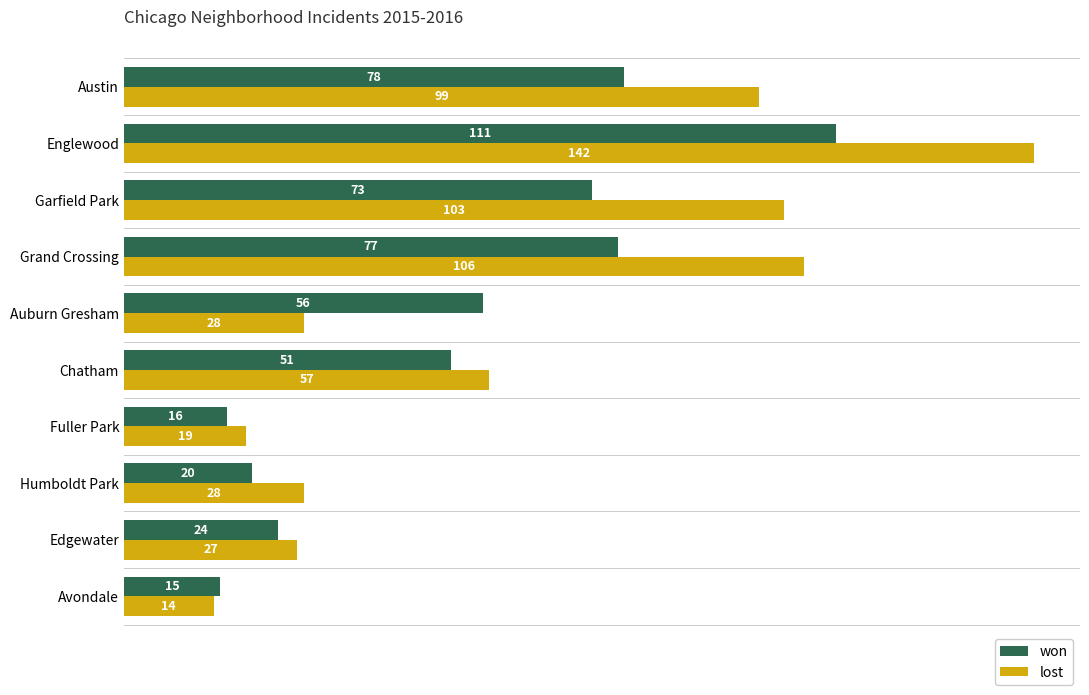

What is the minimum value for won?

15